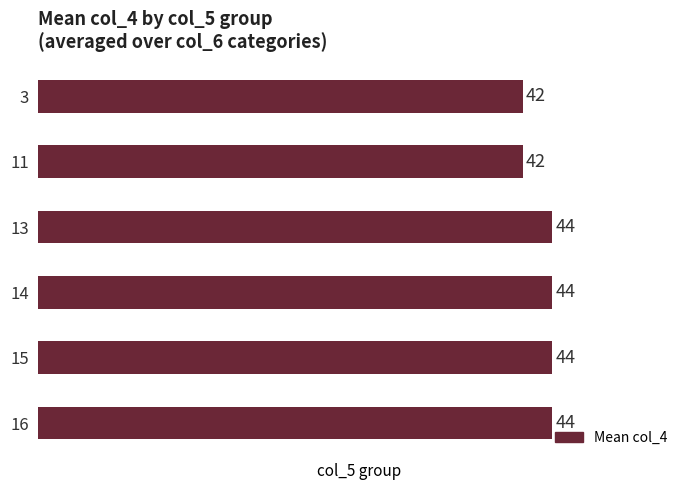

What is the smallest value displayed?

41.5